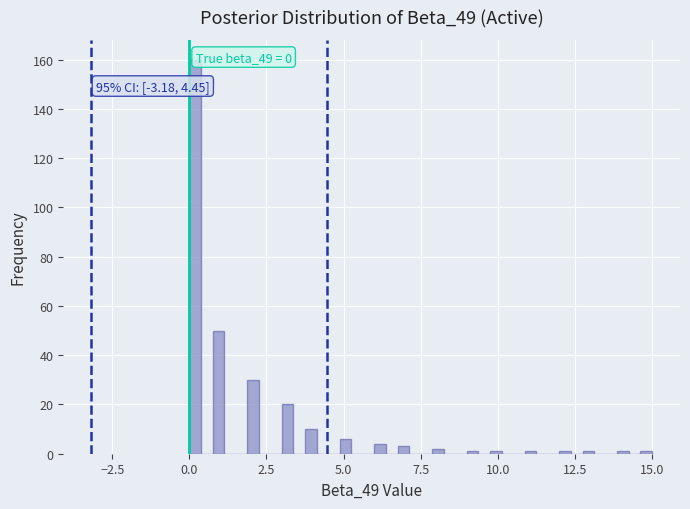

Around what value on the x-axis is the tallest bar? Give the approximate position of its centre, as read against the axis.

0.0